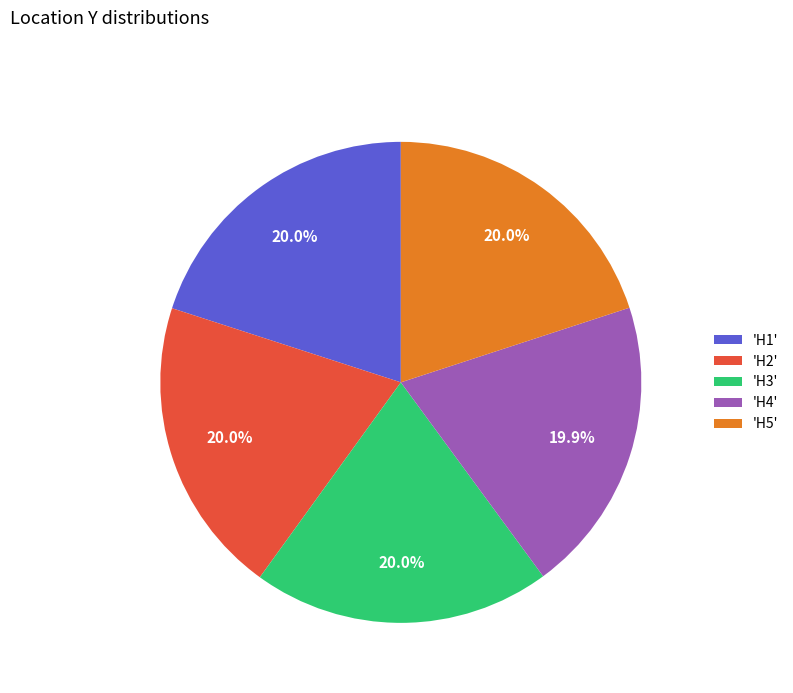

What is the total percentage of 'H5' and 'H4'?

39.9%